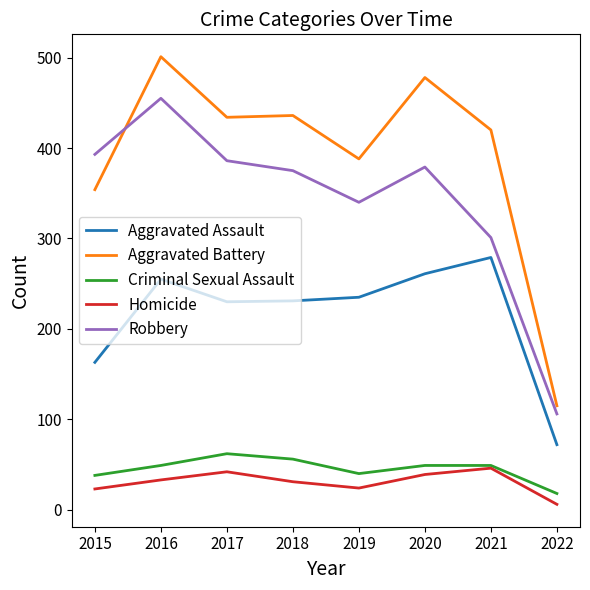

Is the value of Aggravated Battery at 2017 greater than the value of Homicide at 2017?

Yes